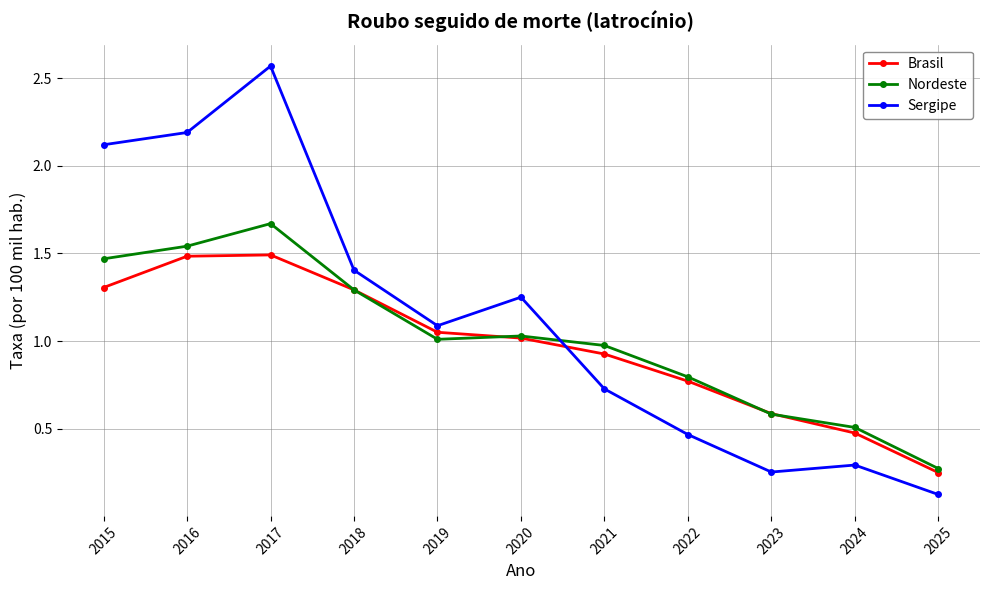

How many times do Nordeste and Sergipe cross each other?

1